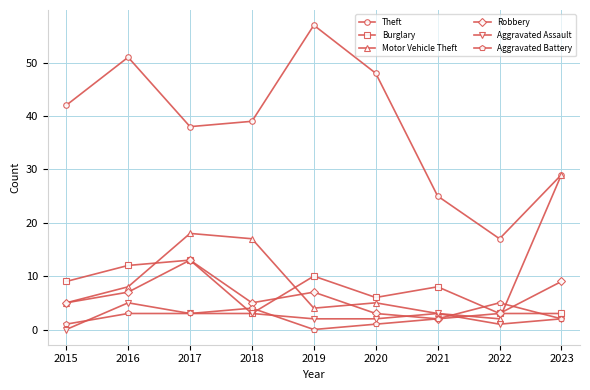

Which category has the lowest value in the Theft series?

2022